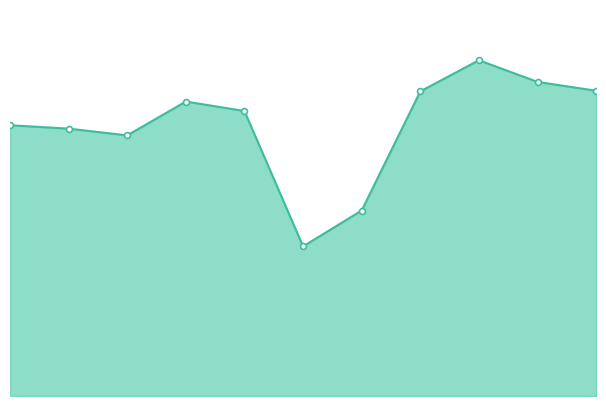

Is this an area chart (filled region under the line)?

Yes